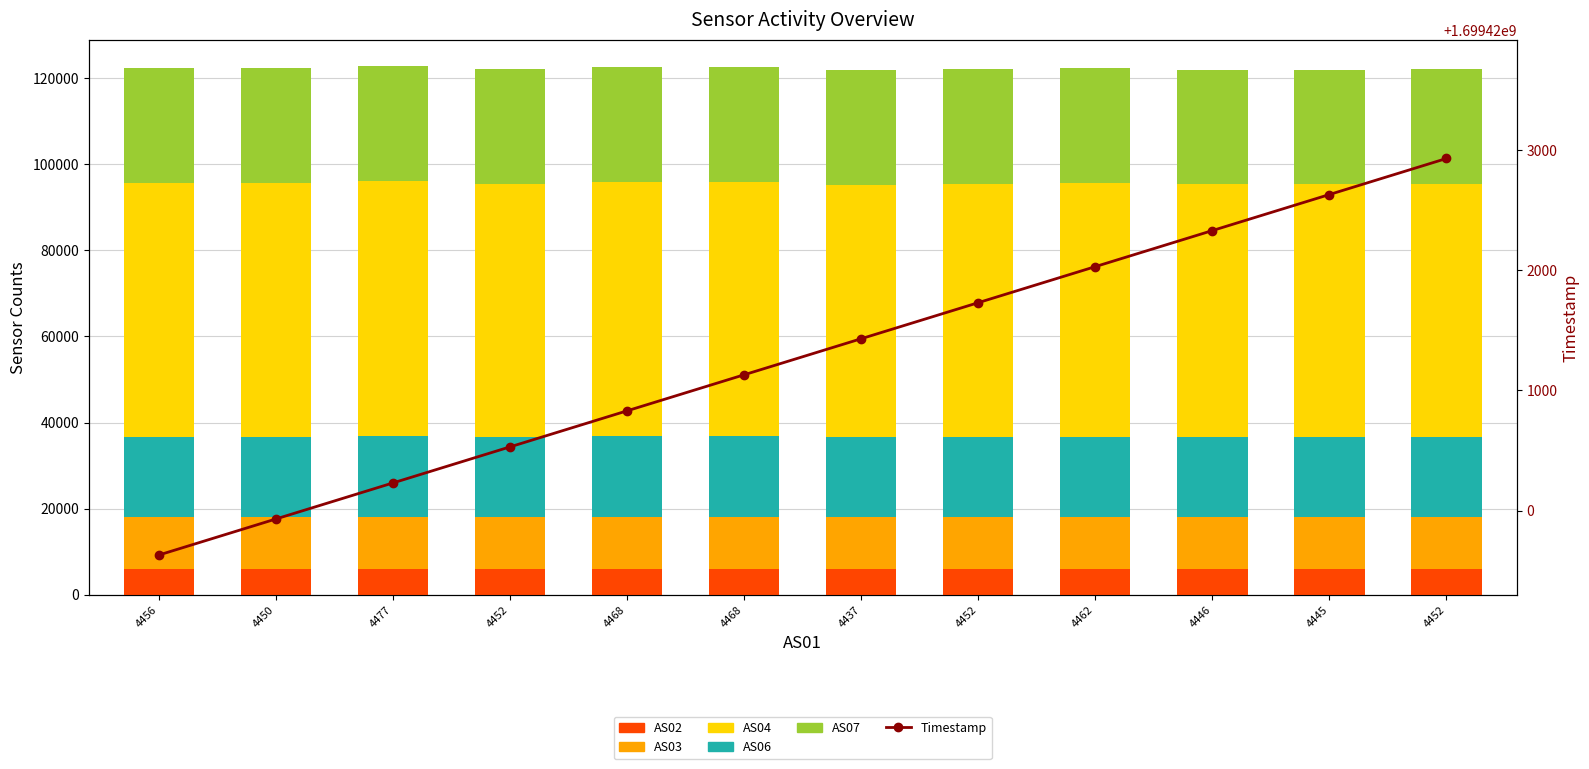

What is the difference between the maximum and minimum values in the AS03 series?

90